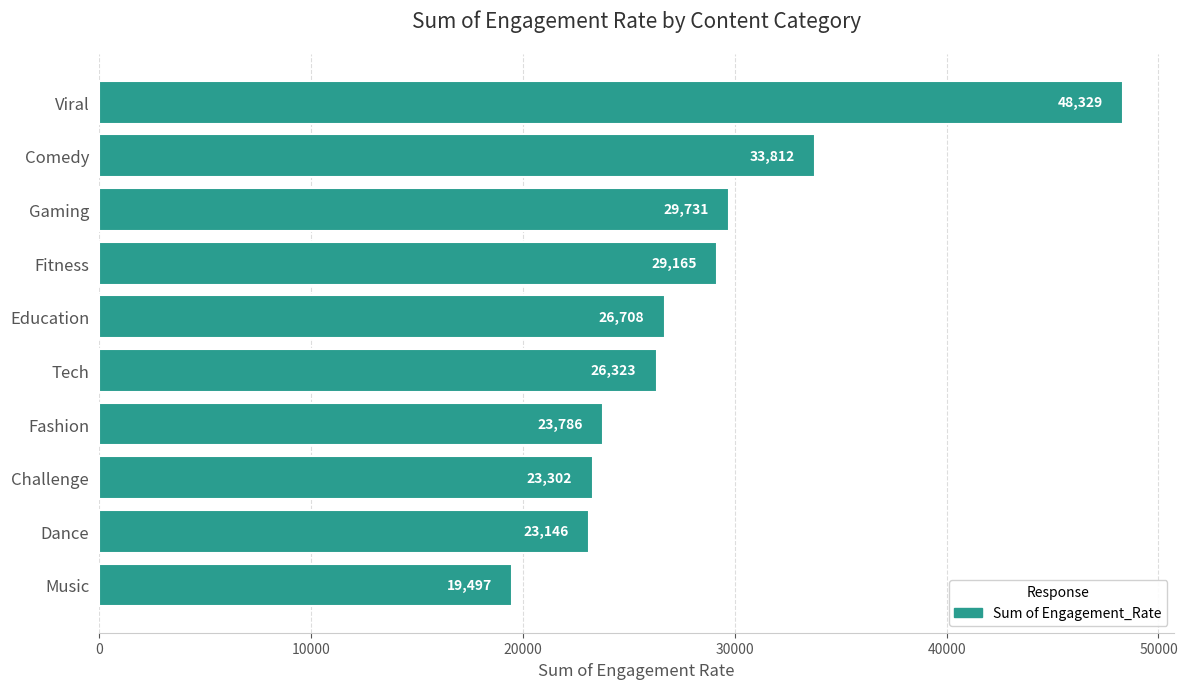

Between Fitness and Dance, which is larger?

Fitness